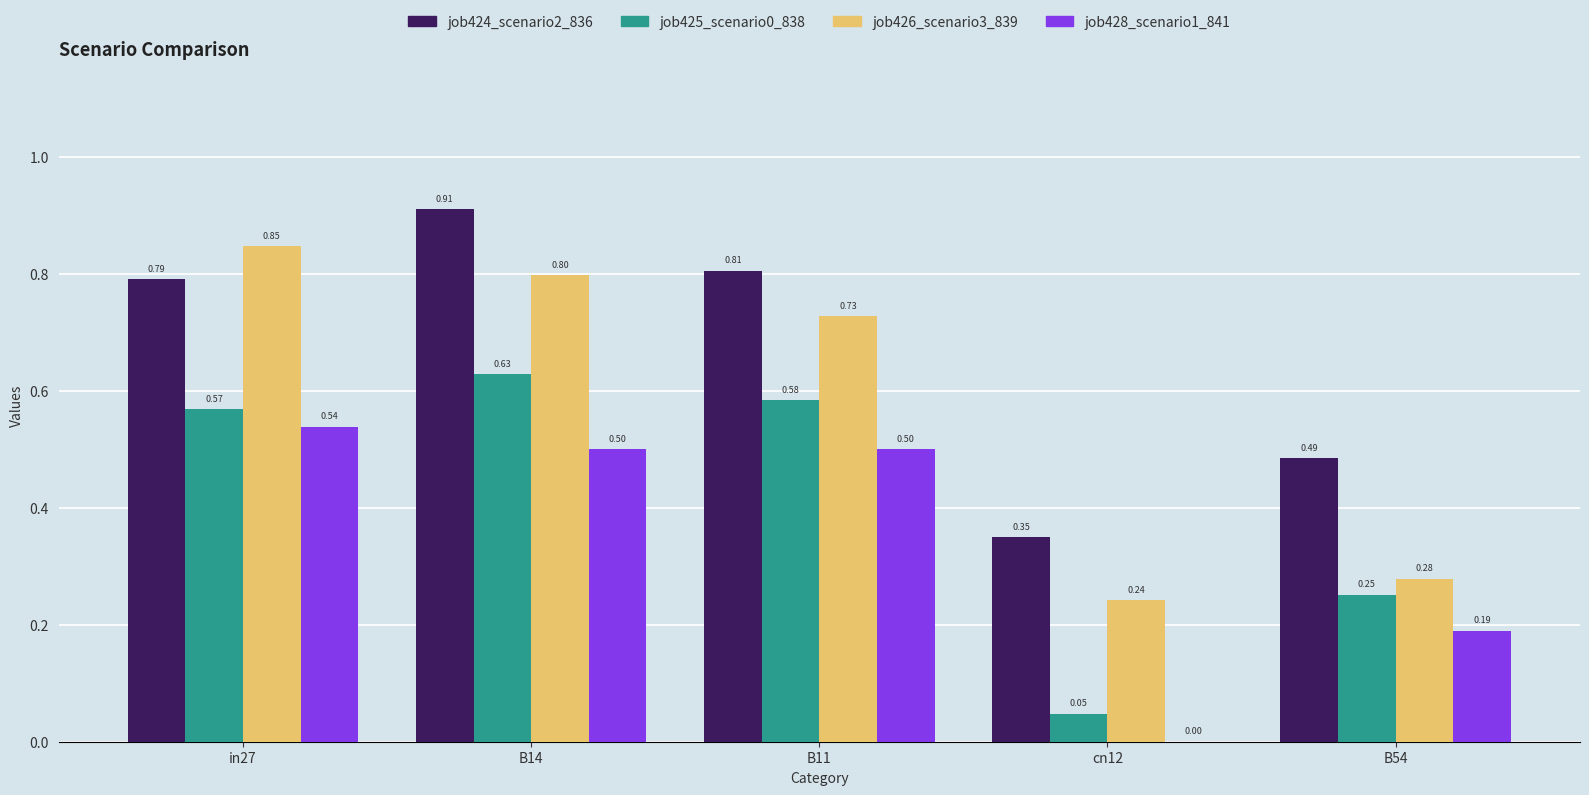

At which category is the sum across all series the highest?

B14